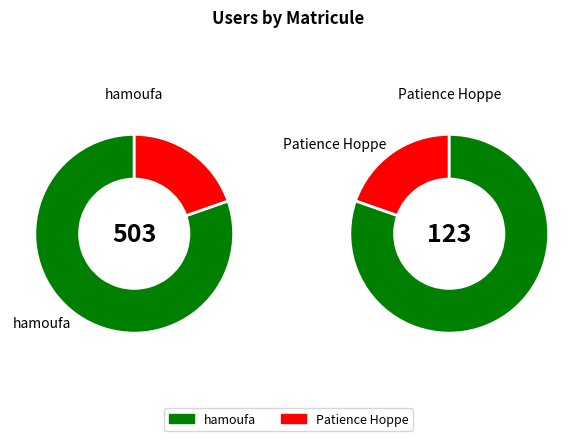

What percentage is NOT represented by Patience Hoppe?

80.4%